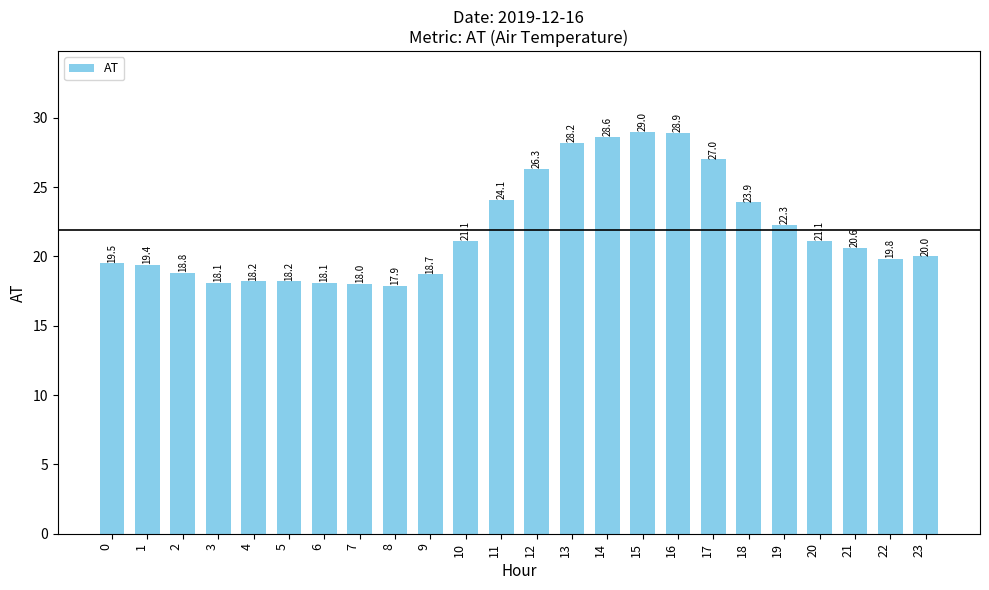

What is the value of the 14th bar from the left?

28.2